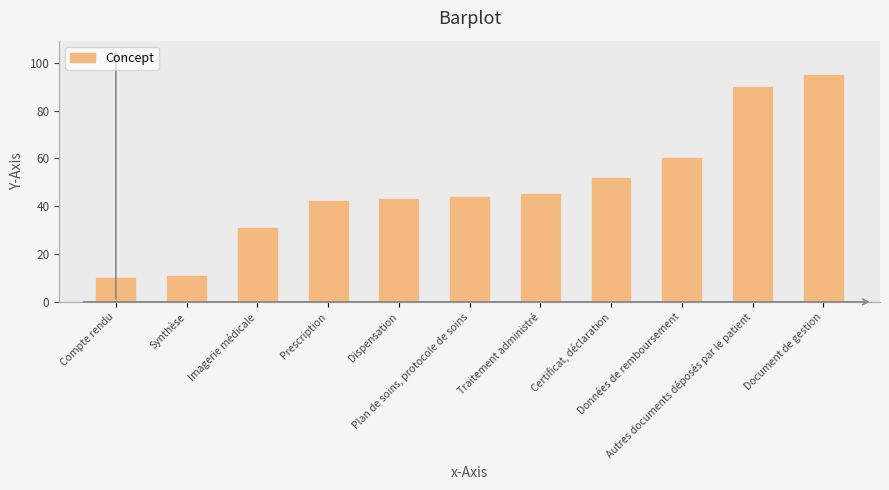

What is the label of the 8th bar from the left?

Certificat, déclaration